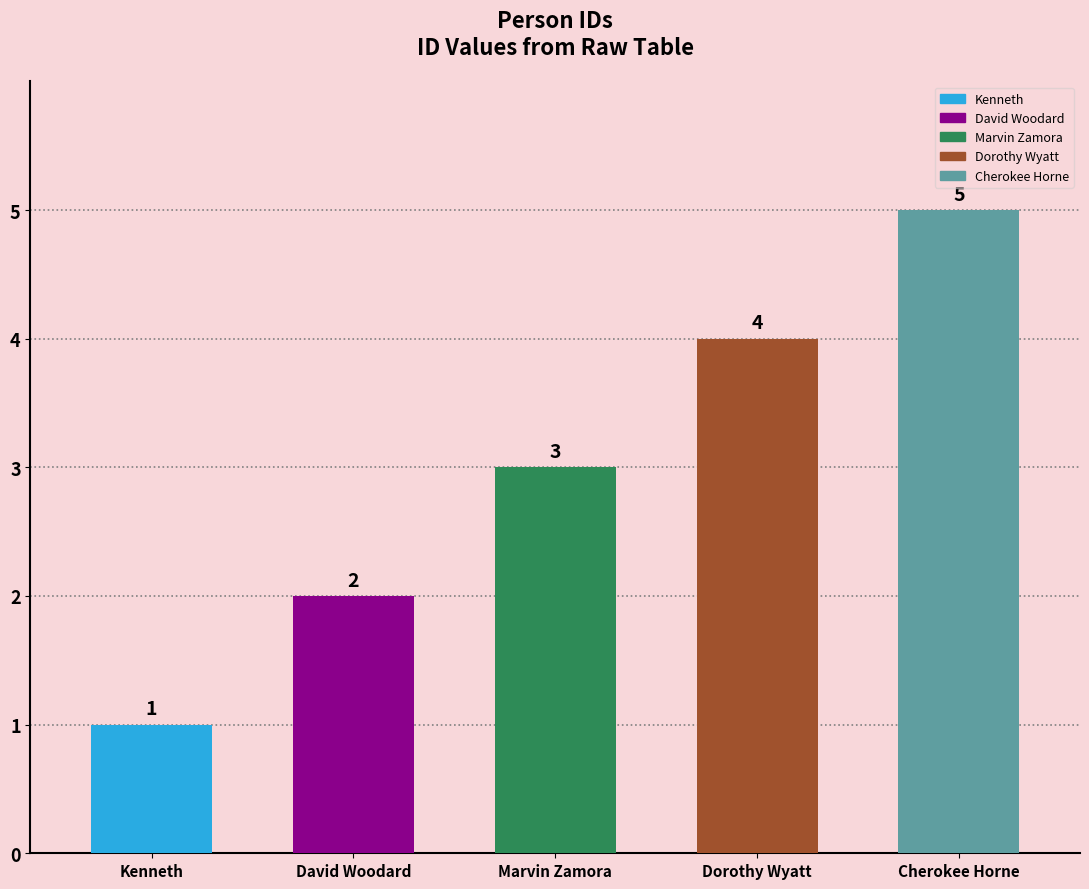

Approximately how many times larger is the value at Cherokee Horne compared to Kenneth?

5.0